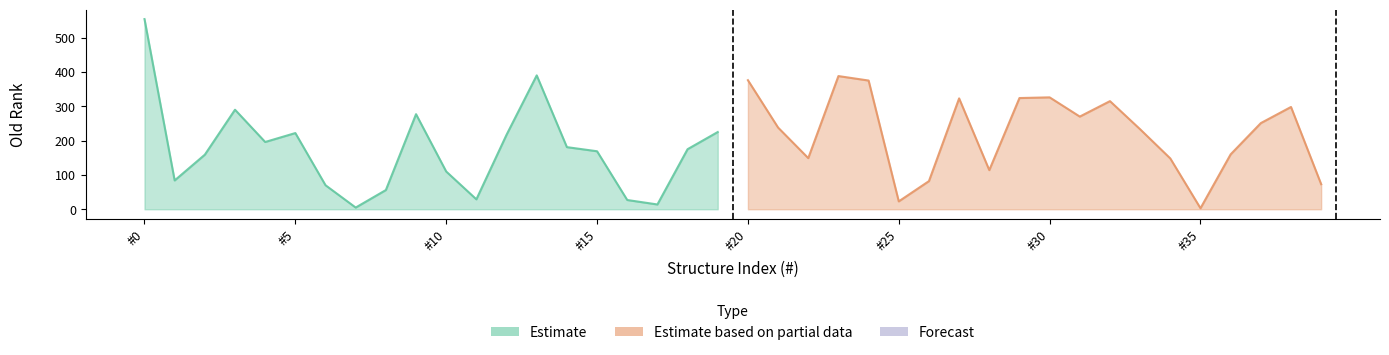

Count the number of data series in this chart.

2